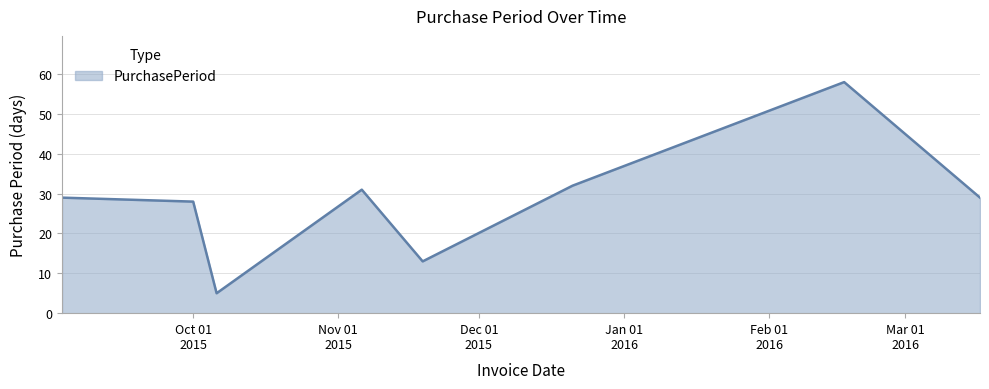

Count the number of categories in the chart.

8